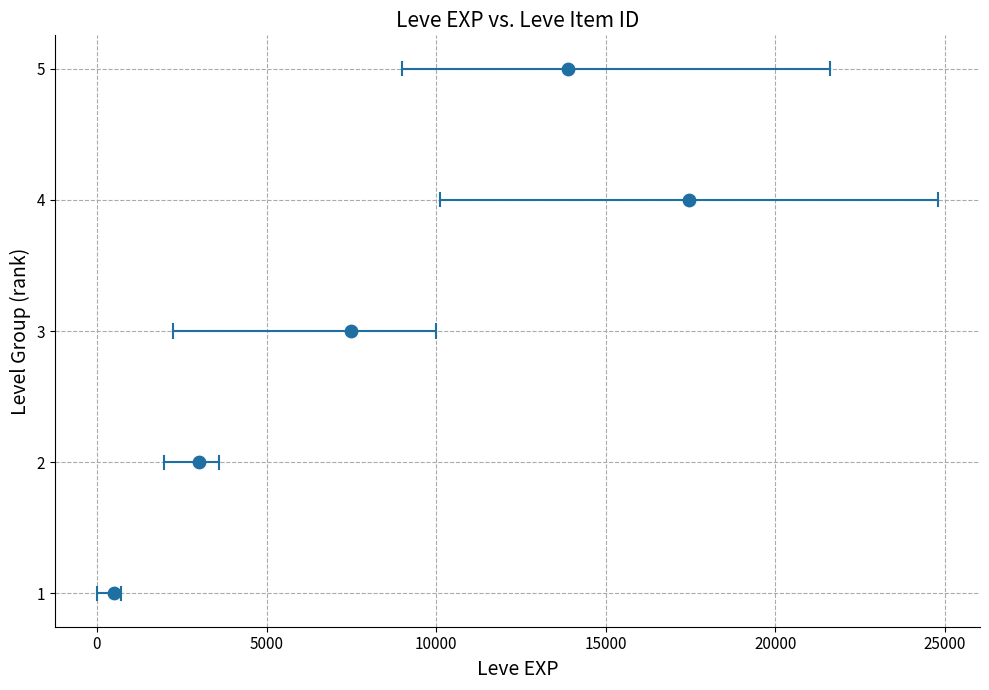

What is the average Y value?

3